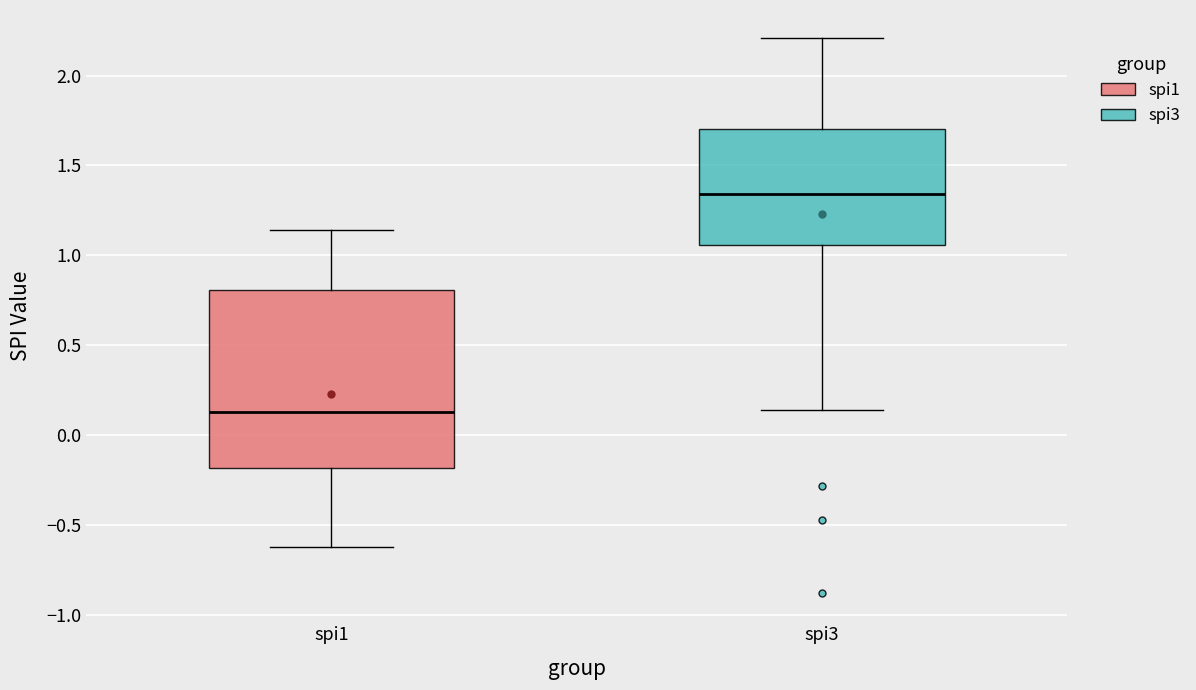

Reading left to right, read every box against the y-axis: the position of its median line, the range the box covers, and the ends of its whiskers. The values are not printed on the chart, so give them approximately, as read against the axis.

spi1: median 0.15, box -0.20 to 0.80, whiskers -0.60 to 1.15
spi3: median 1.35, box 1.05 to 1.70, whiskers 0.15 to 2.20